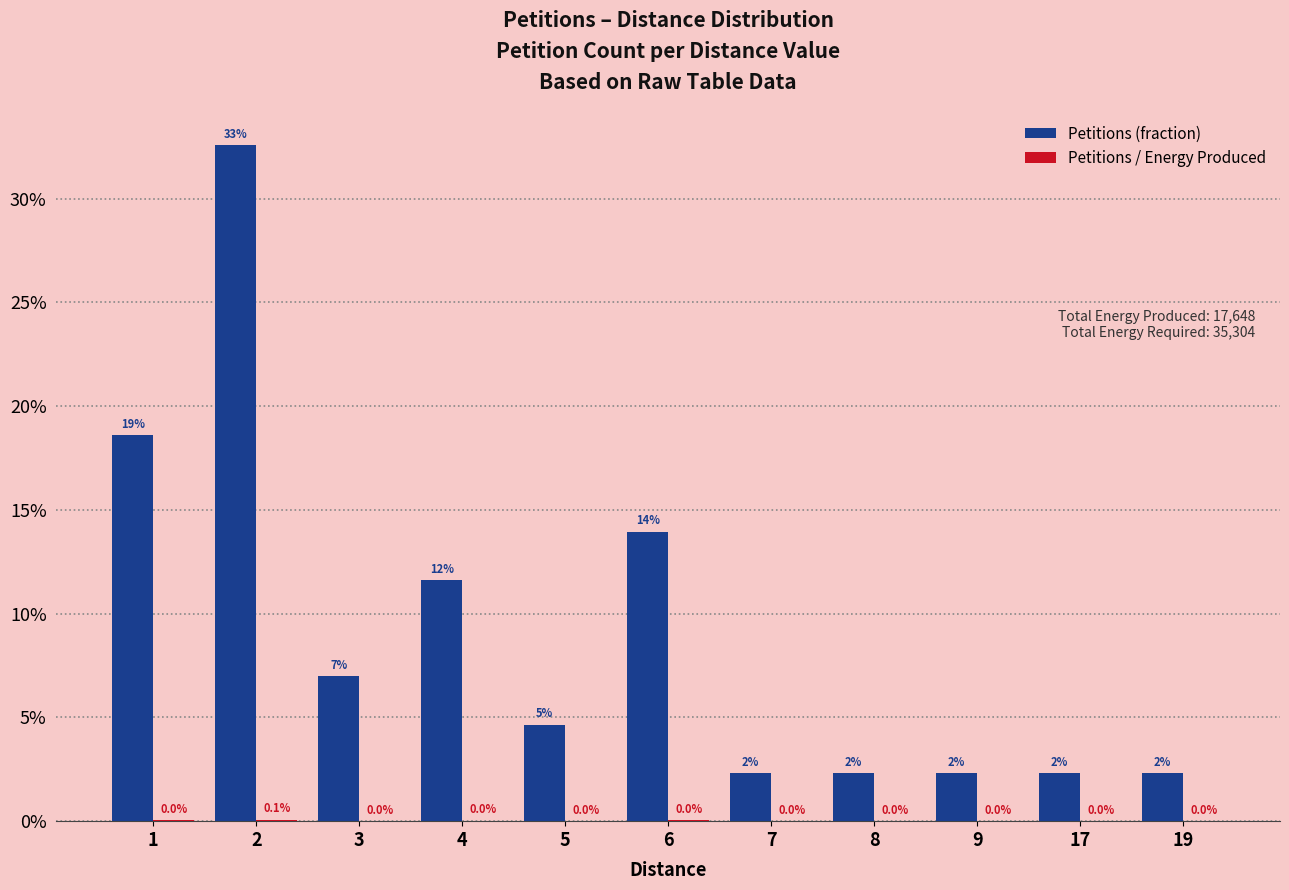

Does the chart contain stacked bars?

No